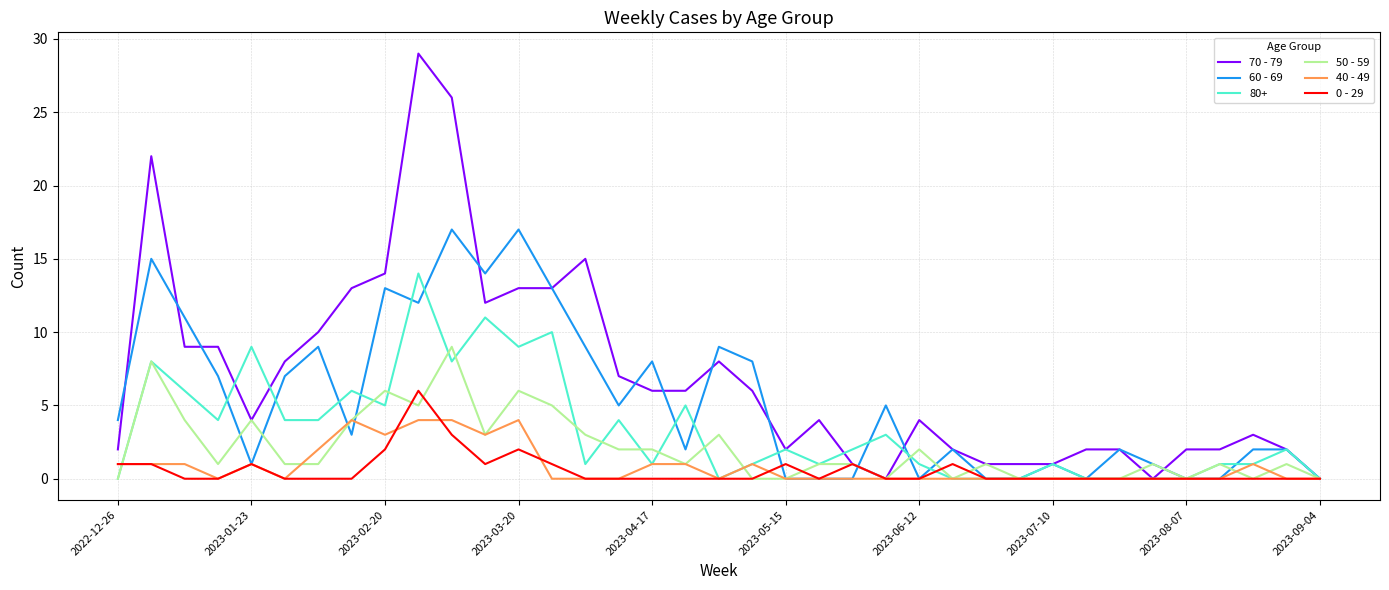

What is the greatest value displayed?

29